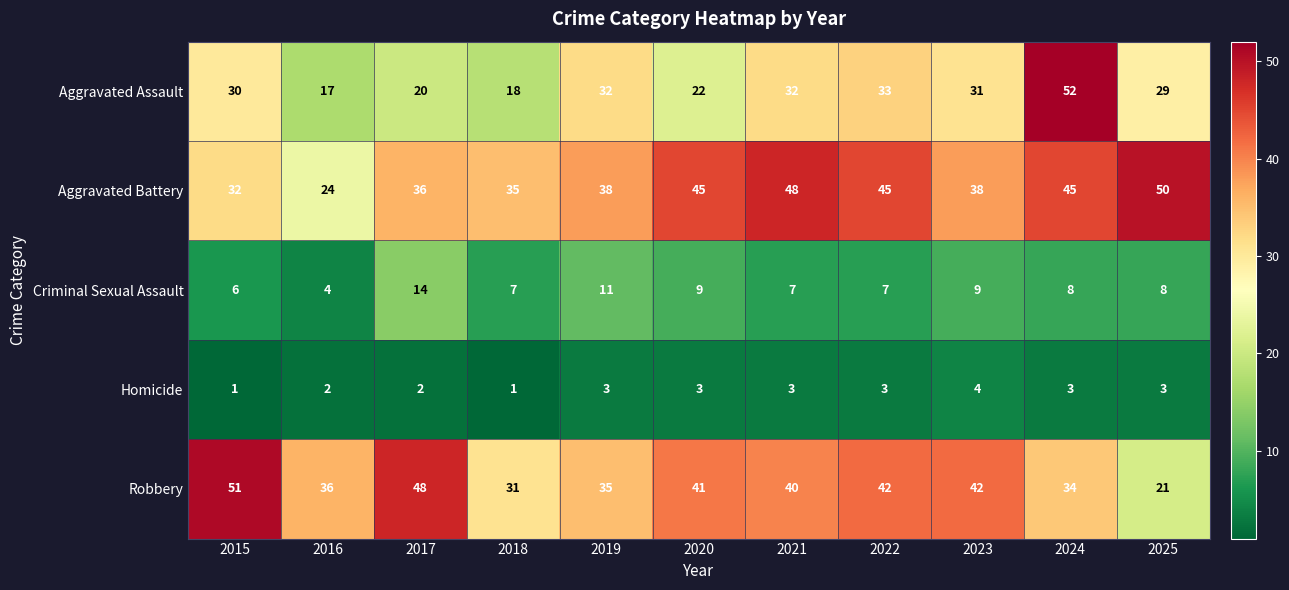

At which category does the chart reach its peak across all series?

2024